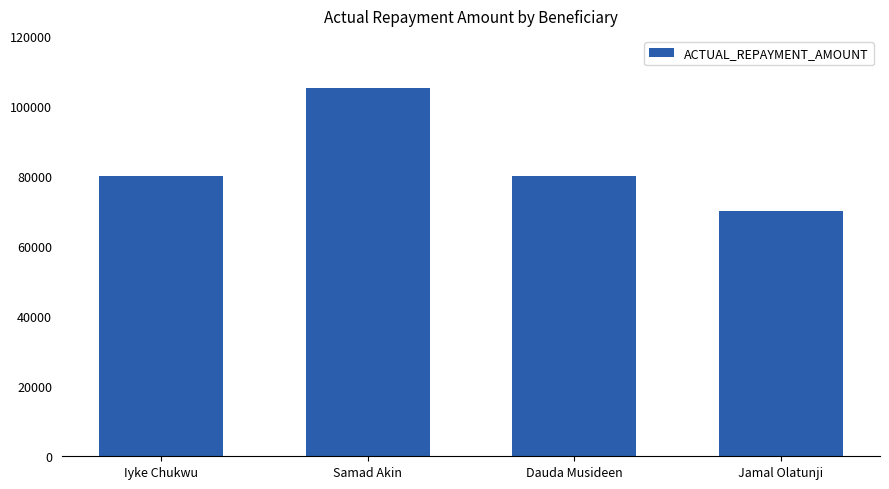

What is the label of the 2nd bar from the right?

Dauda Musideen